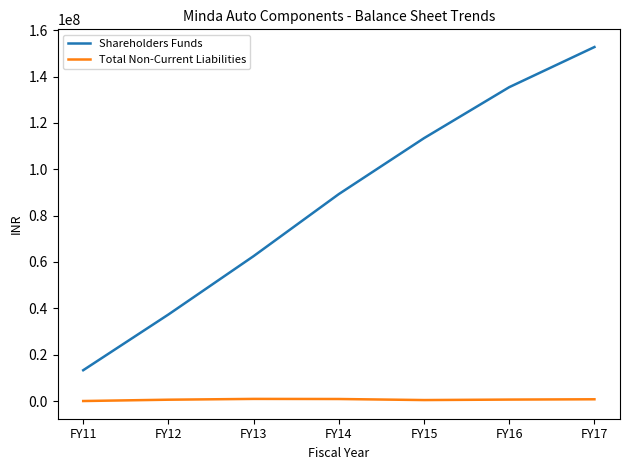

How many lines are shown in the chart?

2